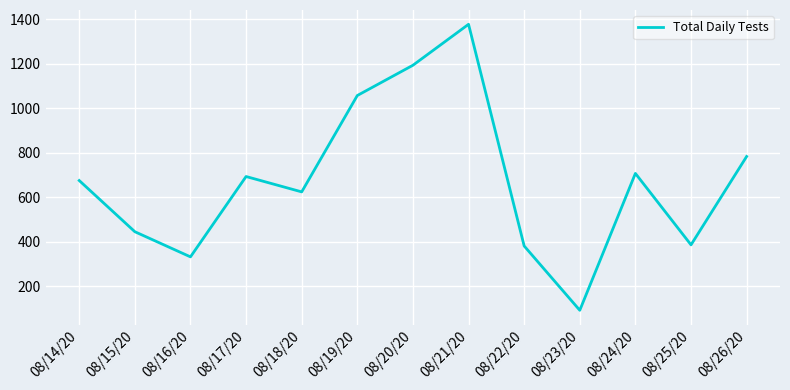

At which category does the chart reach its peak across all series?

08/21/20